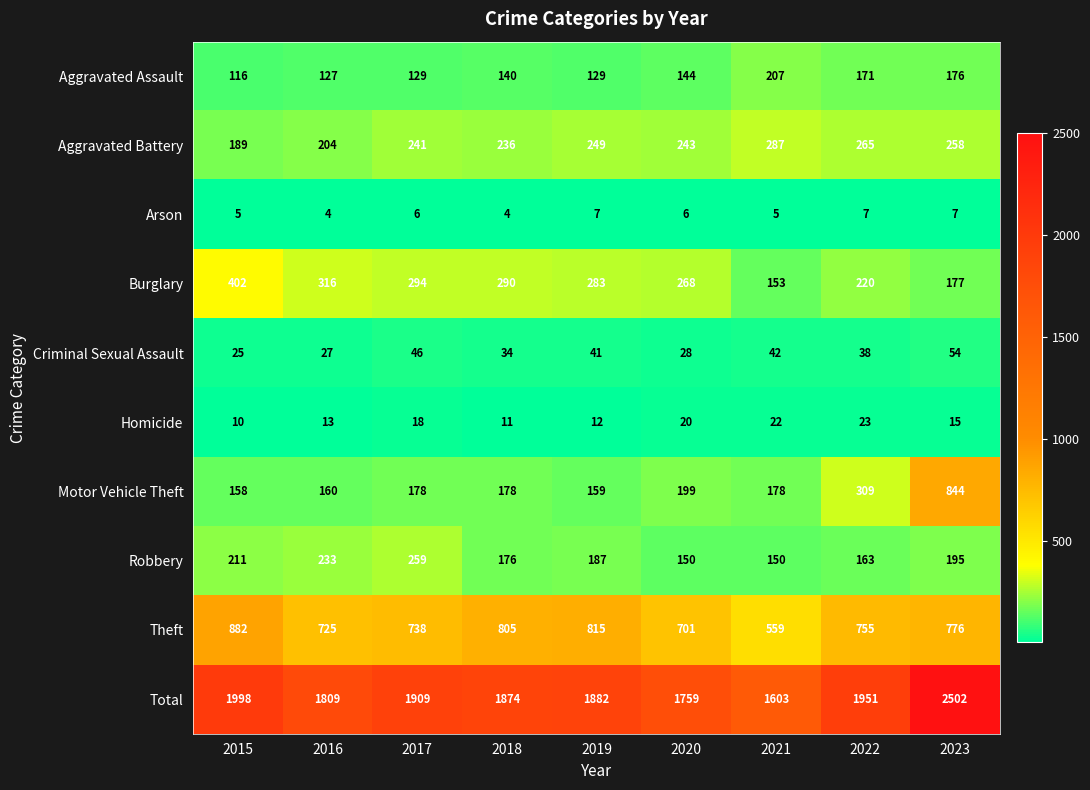

Which series has the largest range (max minus min)?

Total